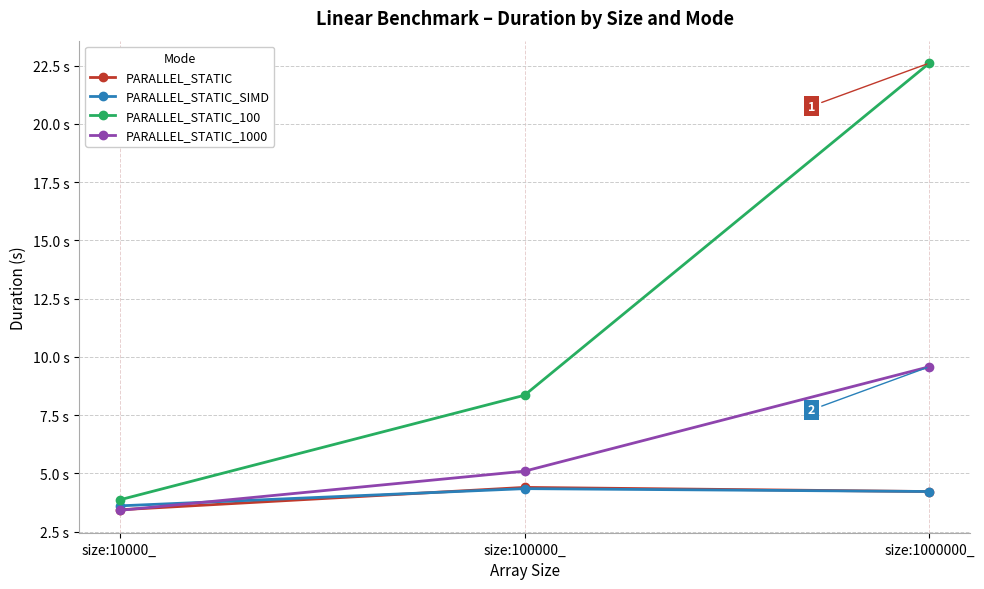

Which series has the largest total across all categories?

PARALLEL_STATIC_100